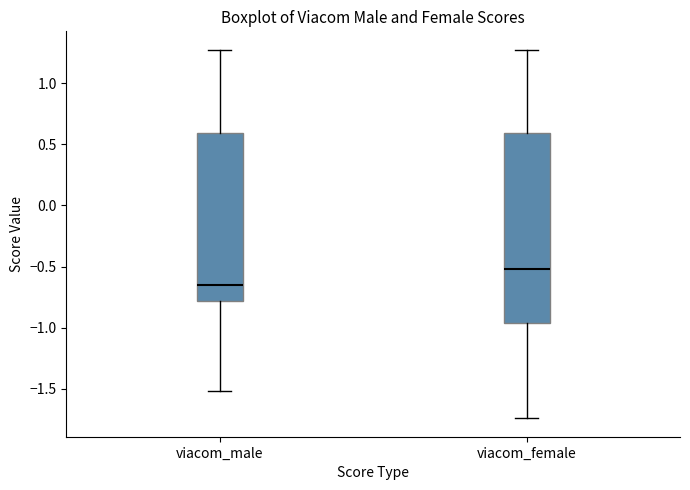

Where does the lower whisker of the box for viacom_male end on the y-axis? The values are not printed on the chart, so give them approximately, as read against the axis.

-1.50